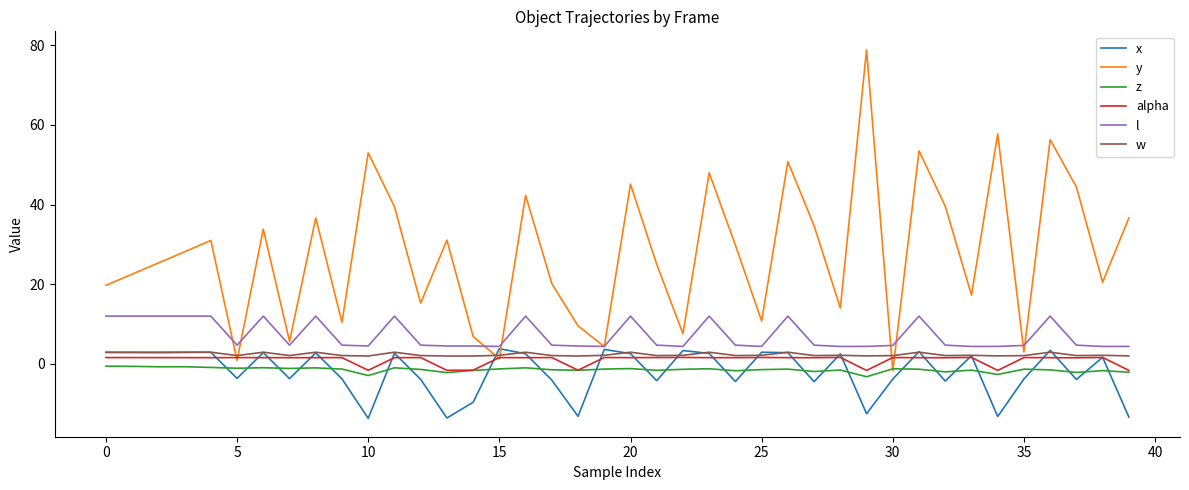

Which series has the widest spread of values?

y